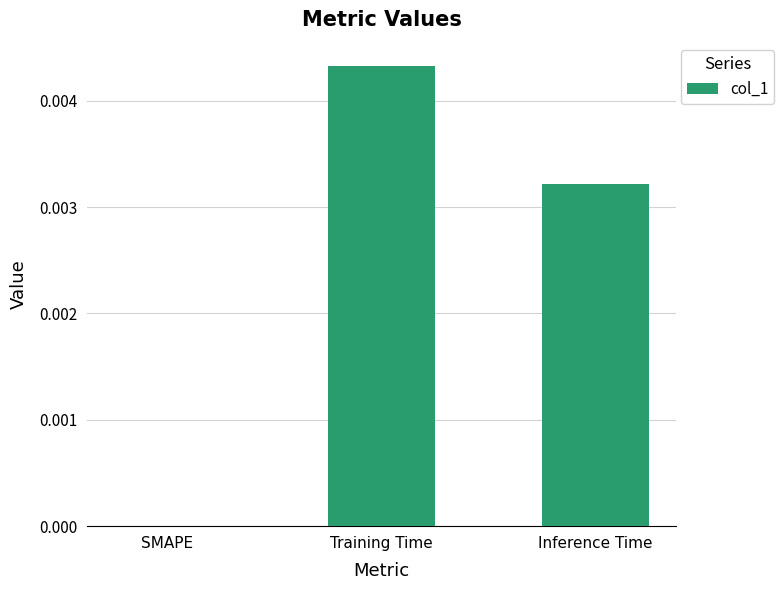

How many values exceed 0?

2